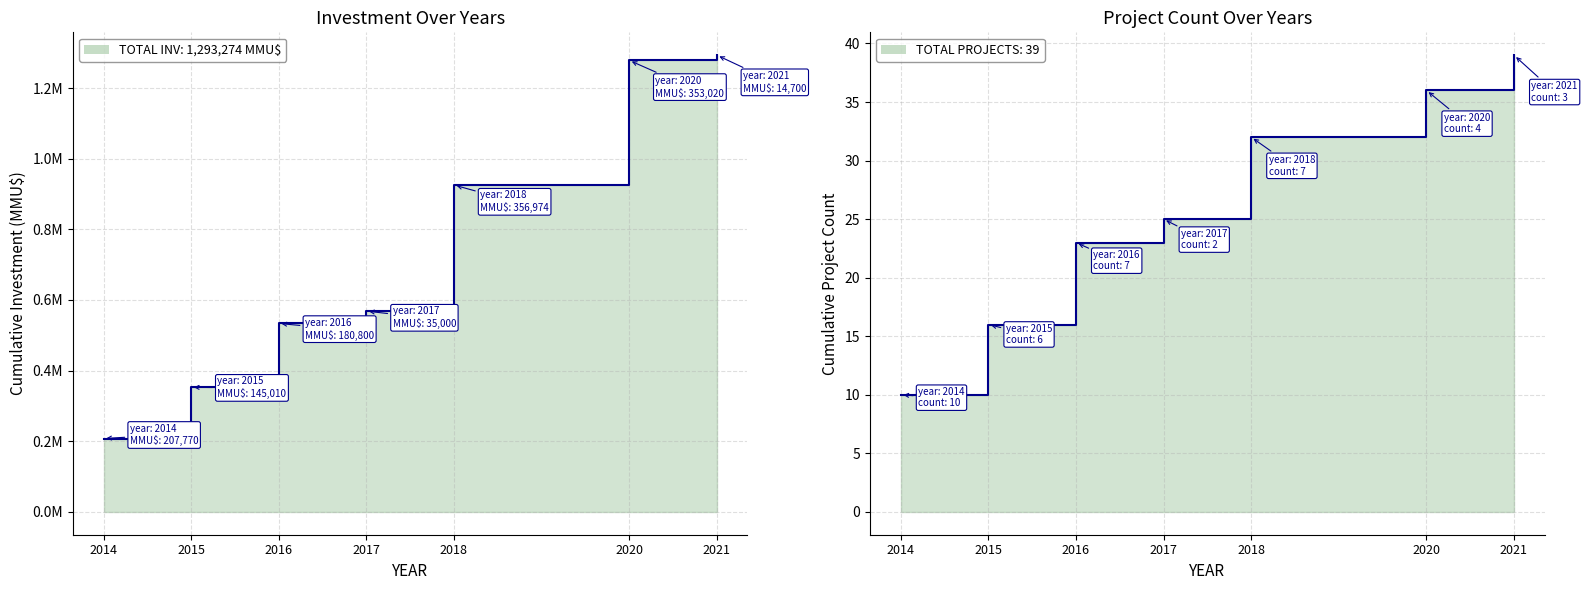

Is it true that Cumulative Count equals 51 at 2021?

False